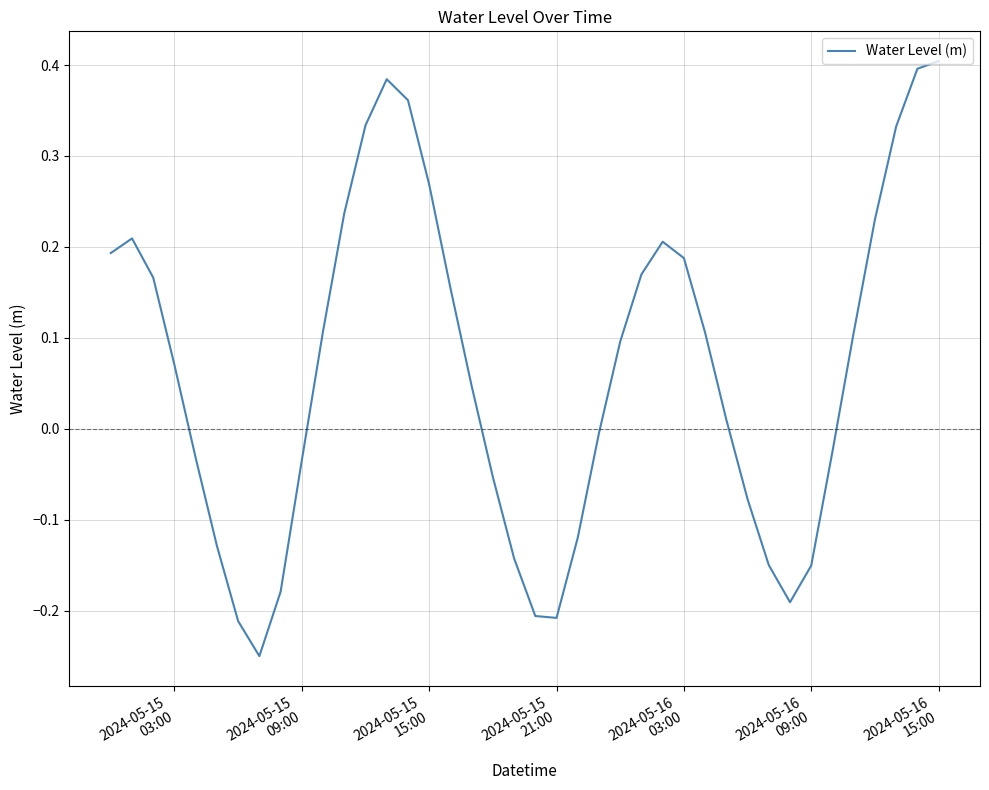

What is the difference between the maximum and minimum values?

0.7